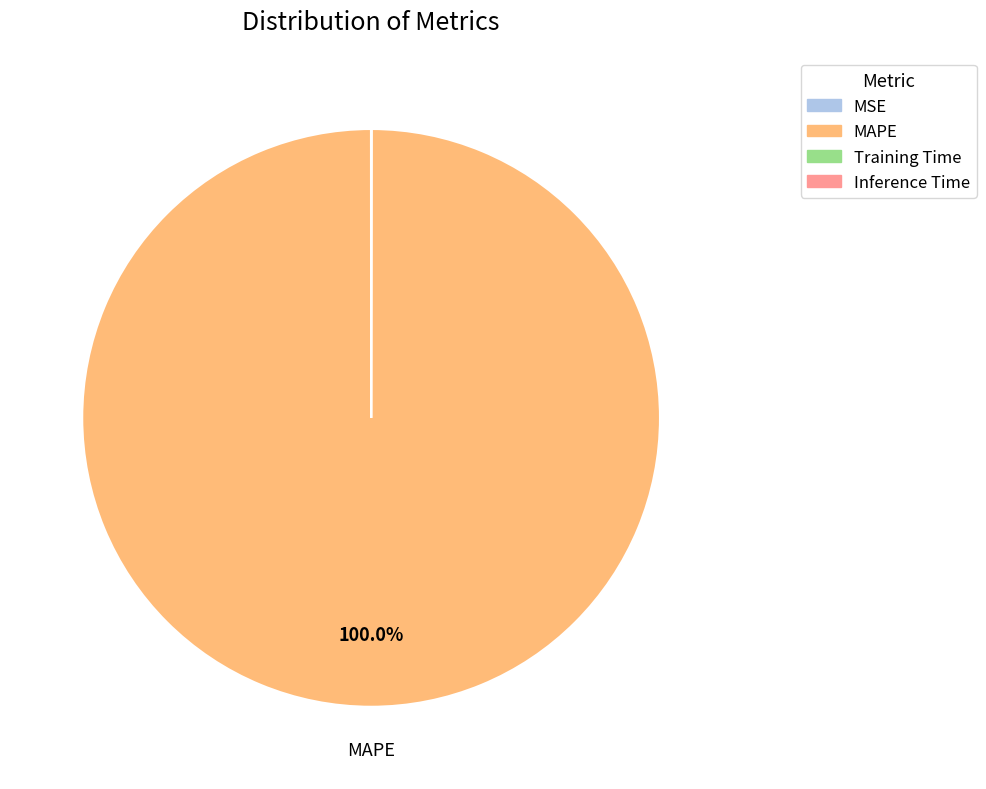

Which category has the biggest portion of the pie?

MAPE